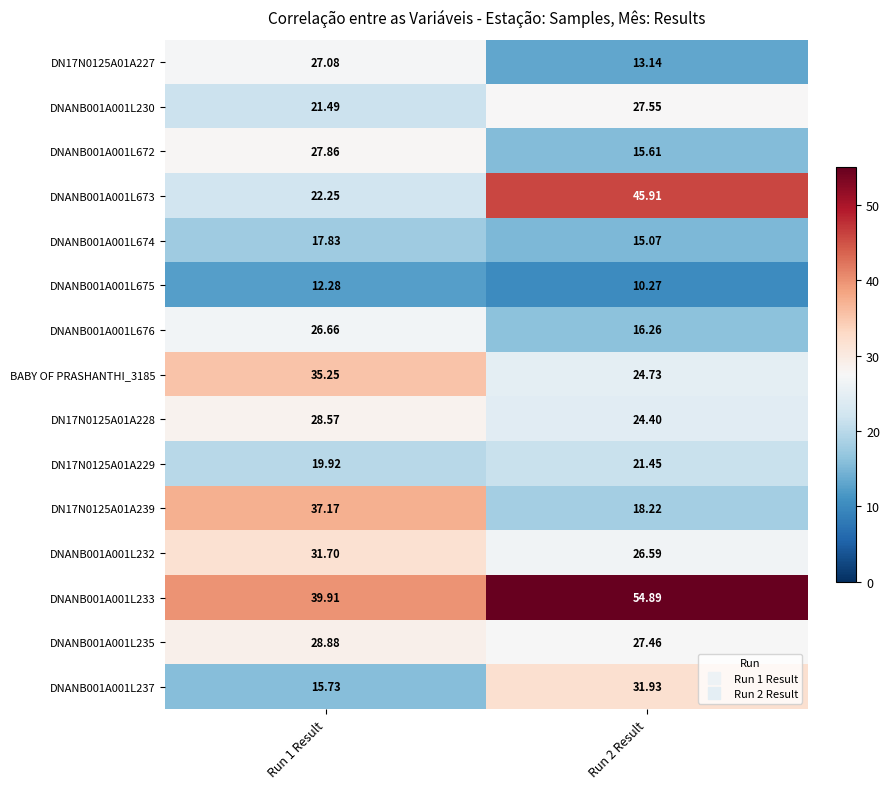

Is the value of DN17N0125A01A228 at Run 1 Result greater than the value of DNANB001A001L676 at Run 1 Result?

Yes